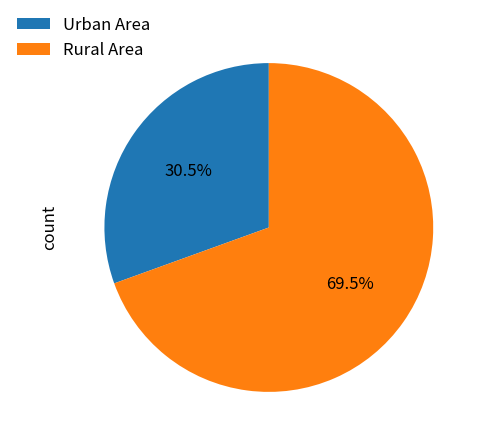

Which slice is the smallest?

Urban Area